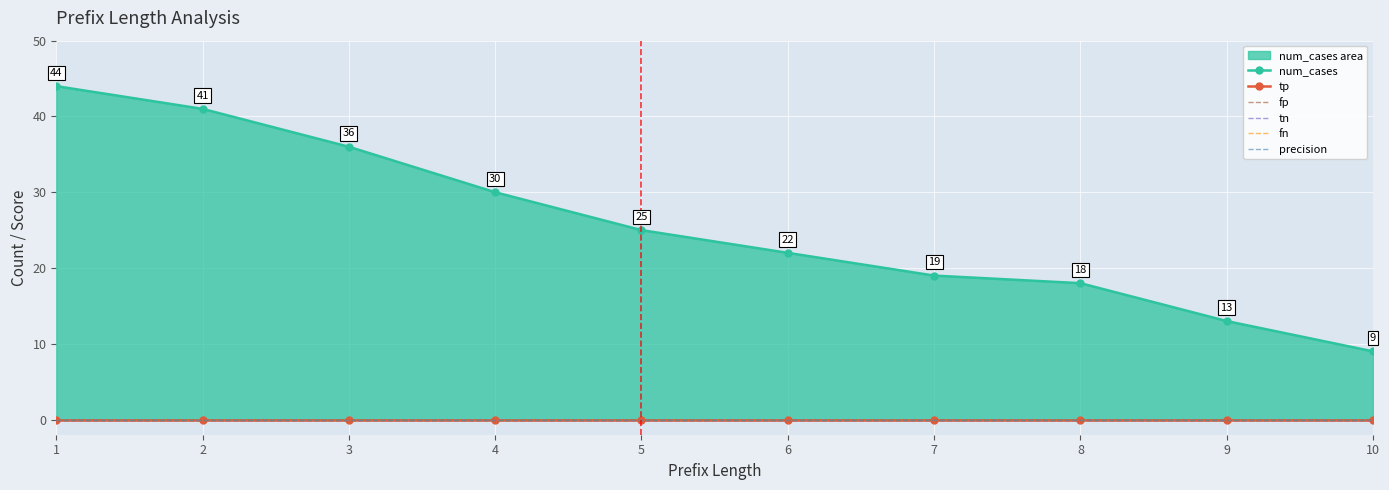

List the labels in order of tn value, largest first.

1, 2, 3, 4, 5, 6, 7, 8, 9, 10